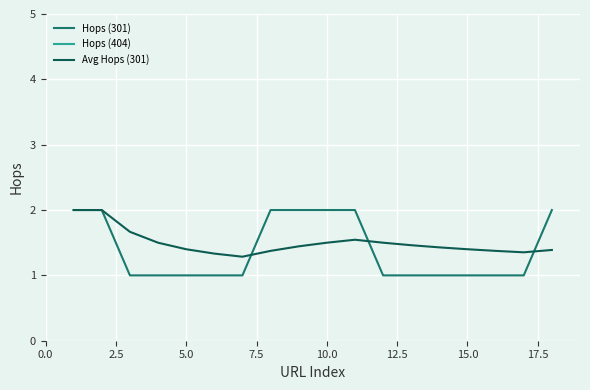

Rank the series by their maximum value, from highest to lowest.

Hops (301), Avg Hops (301)